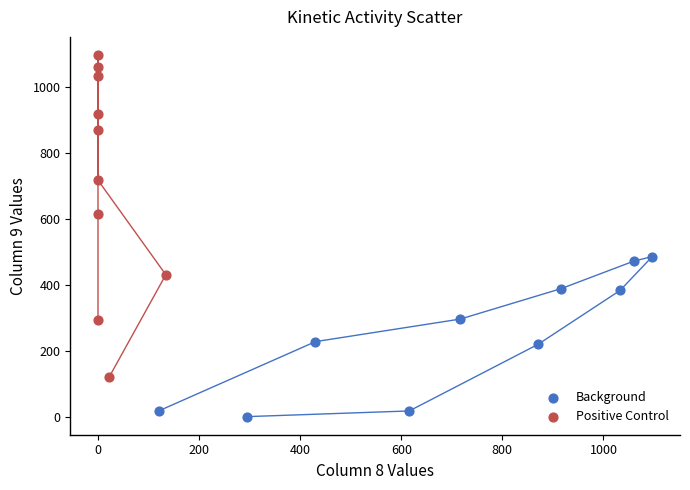

Which series contains the highest Y value?

Positive Control